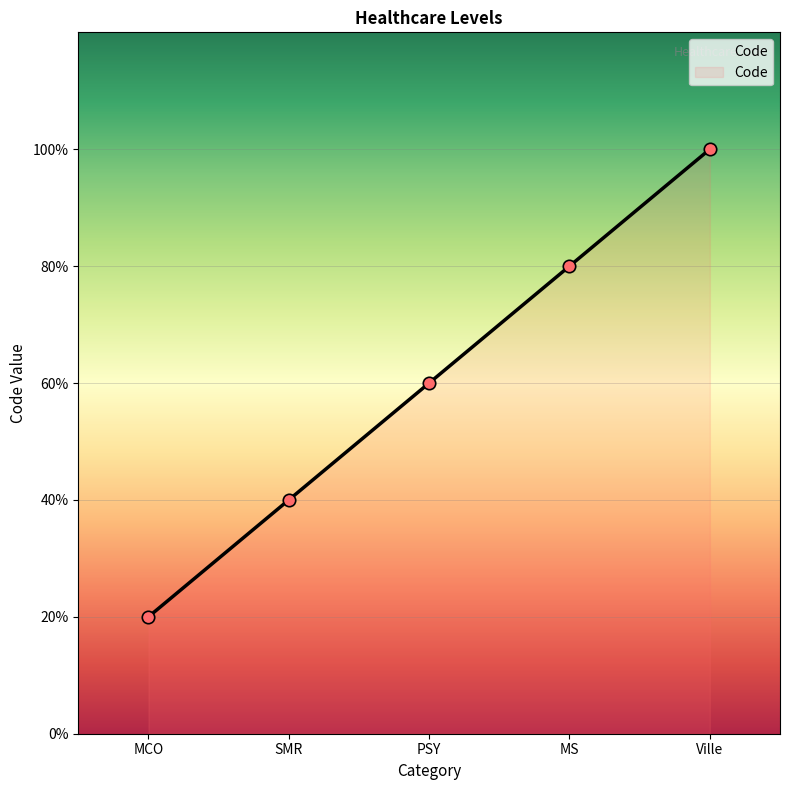

Between SMR and PSY, which is larger?

PSY